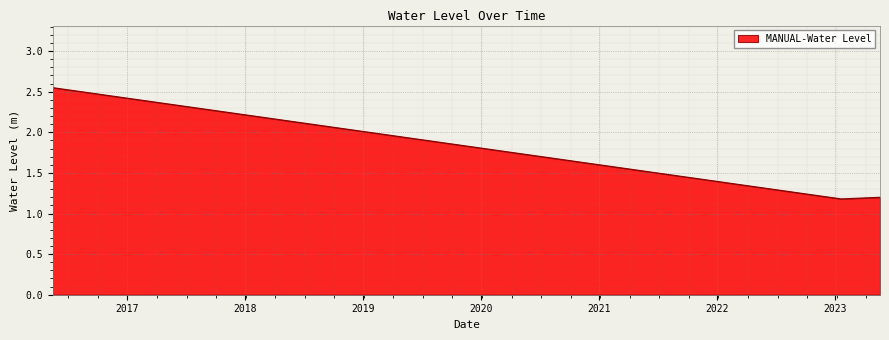

What is the smallest value displayed?

1.2